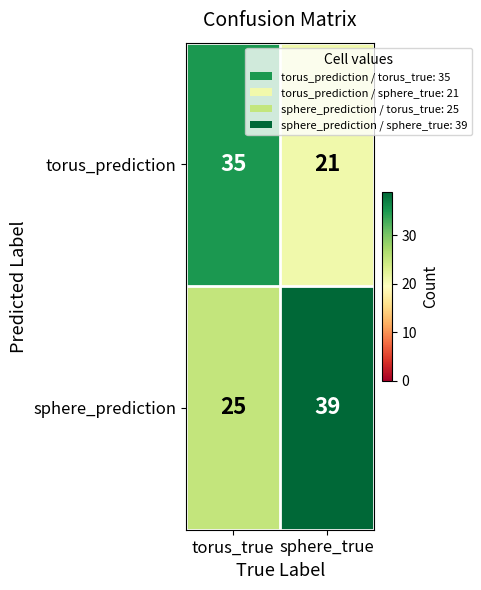

What is the sum of the torus_prediction values at torus_true and sphere_true?

56